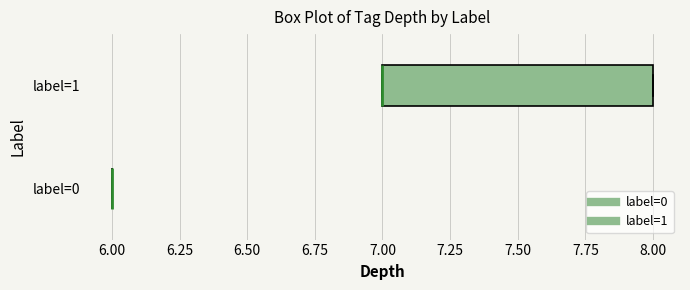

Reading bottom to top, transcribe this box plot: for each box, give where its median line is, the range the box spans, and where its two whiskers end, as read against the x-axis. The values are not printed on the chart, so give them approximately, as read against the axis.

label=0: box collapsed to a line at 6, whiskers 6 to 6
label=1: median 7 (drawn on the box's left edge), box 7 to 8, whiskers 7 to 8